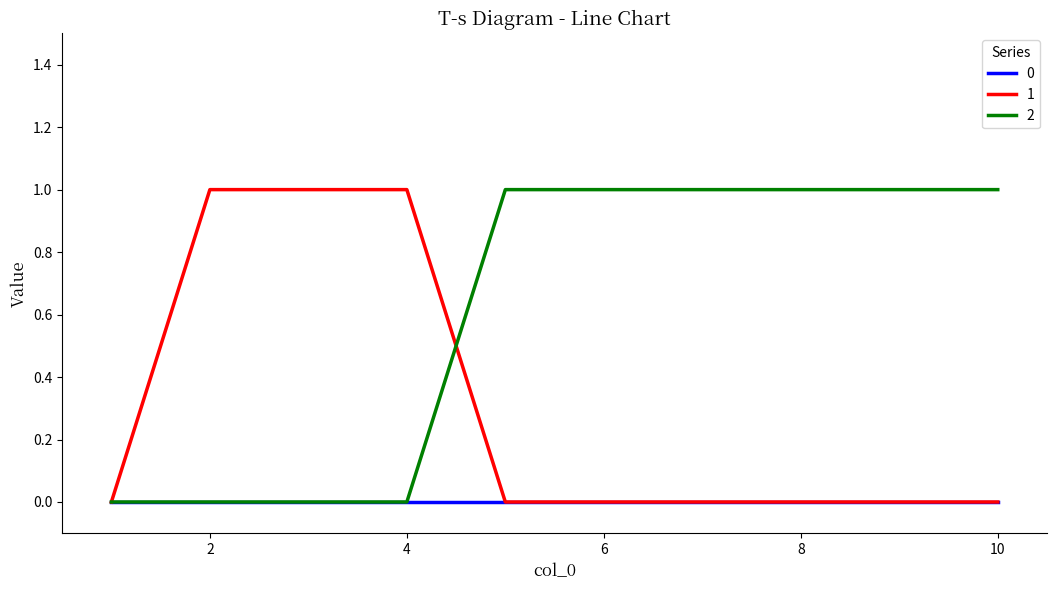

What is the difference between the maximum and second lowest values in the 2 series?

1